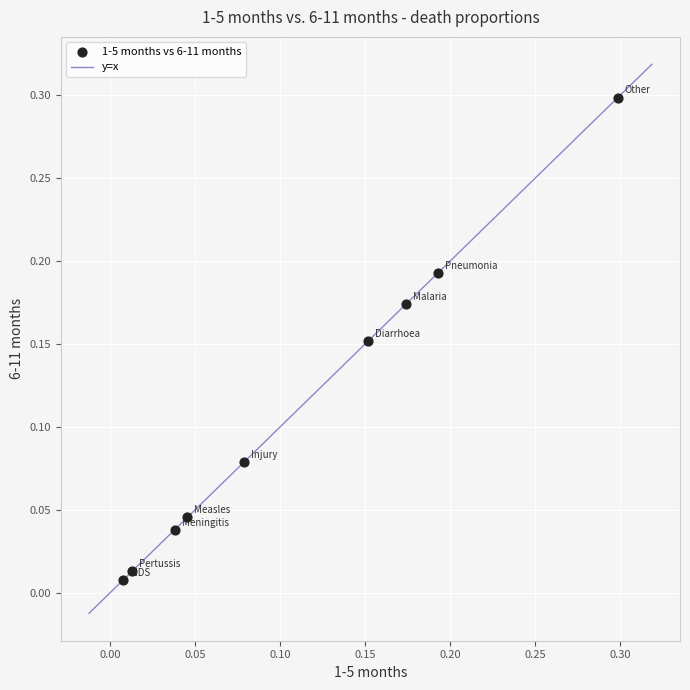

What is the range of X values (max minus min)?

0.3